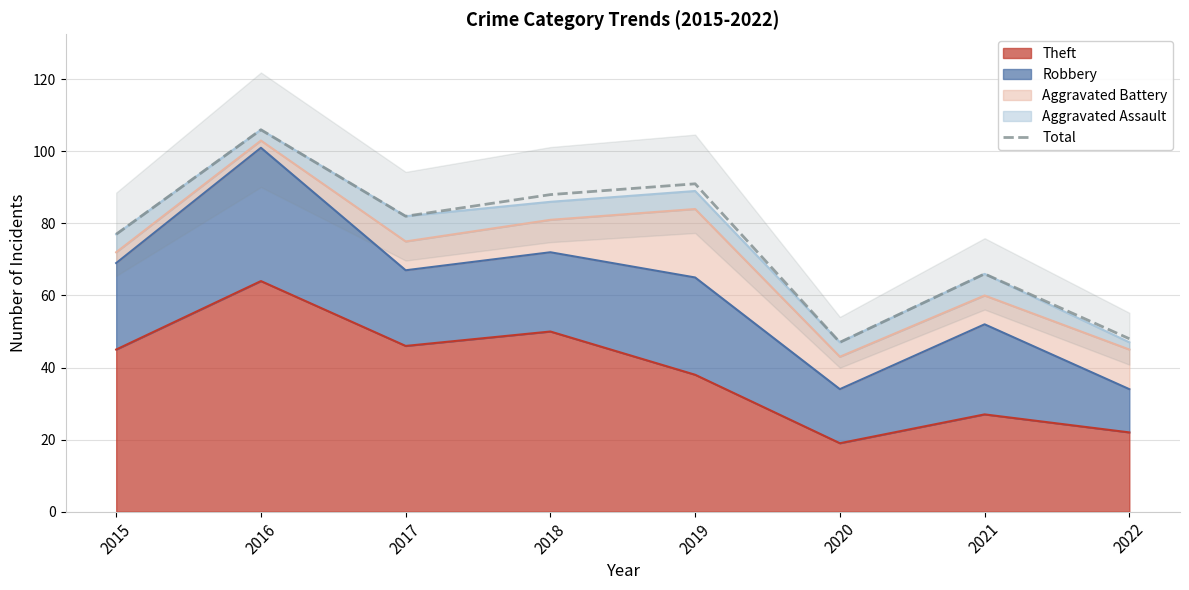

Reading left to right, what are all the values shown in this chart?

2015=77	2016=106	2017=82	2018=88	2019=91	2020=47	2021=66	2022=48